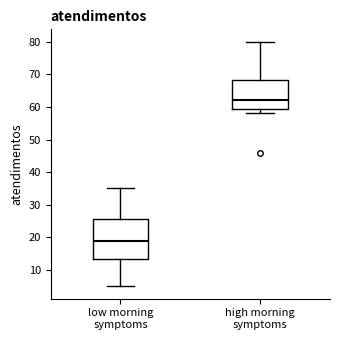

Where is the lower edge of the box for high morning symptoms on the y-axis? The values are not printed on the chart, so give them approximately, as read against the axis.

60